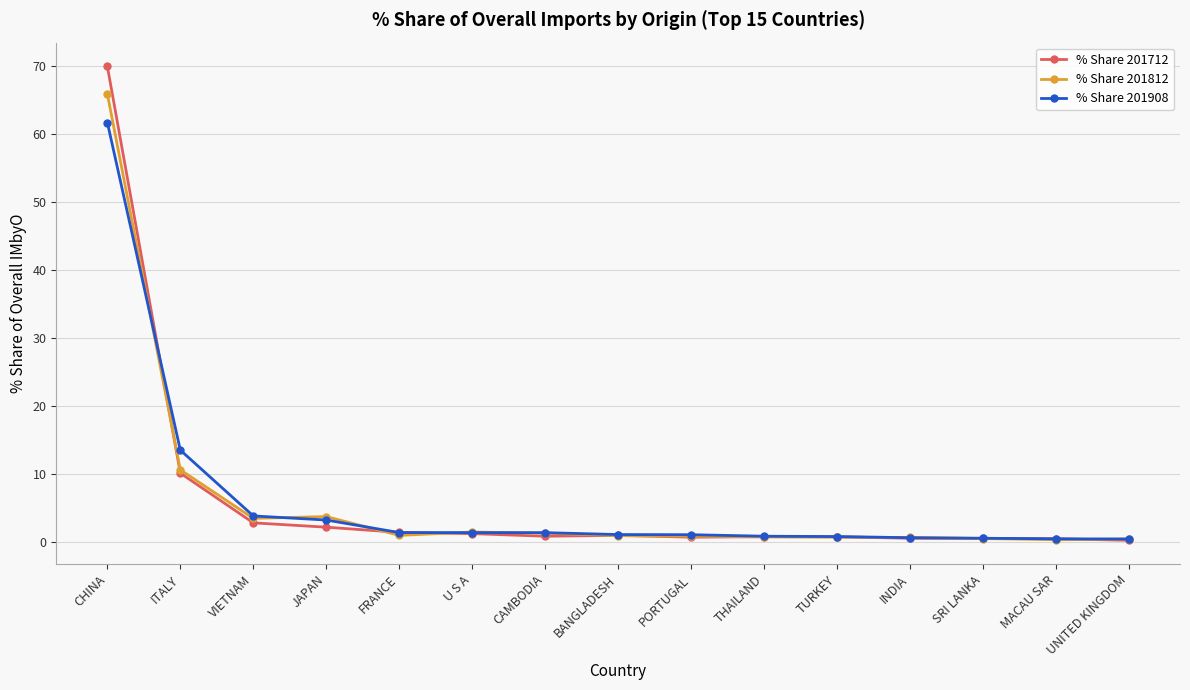

The % Share 201812 series shows 0.9 at PORTUGAL. True or false?

True